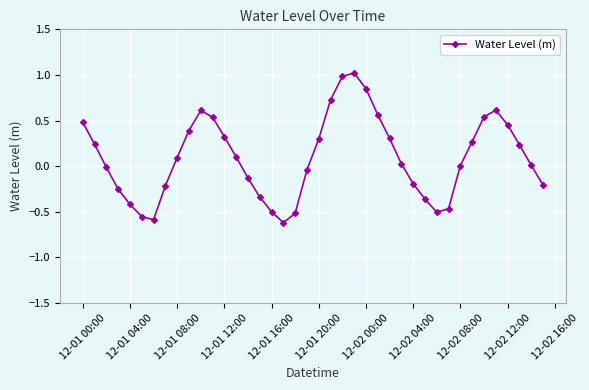

What is the sum of all values?

3.8